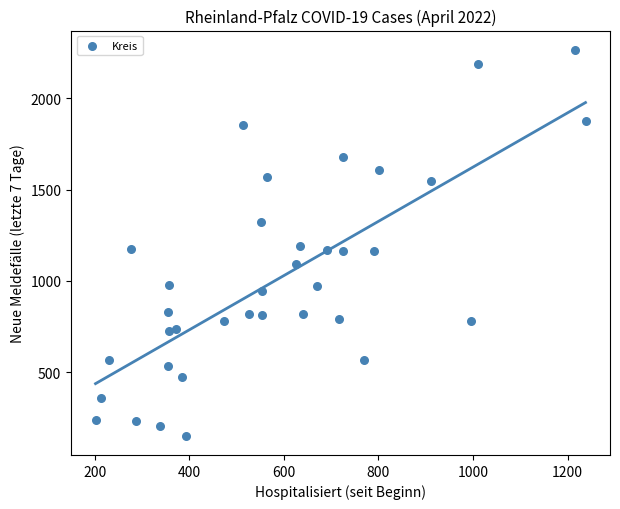

What is the range of Y values (max minus min)?

2114